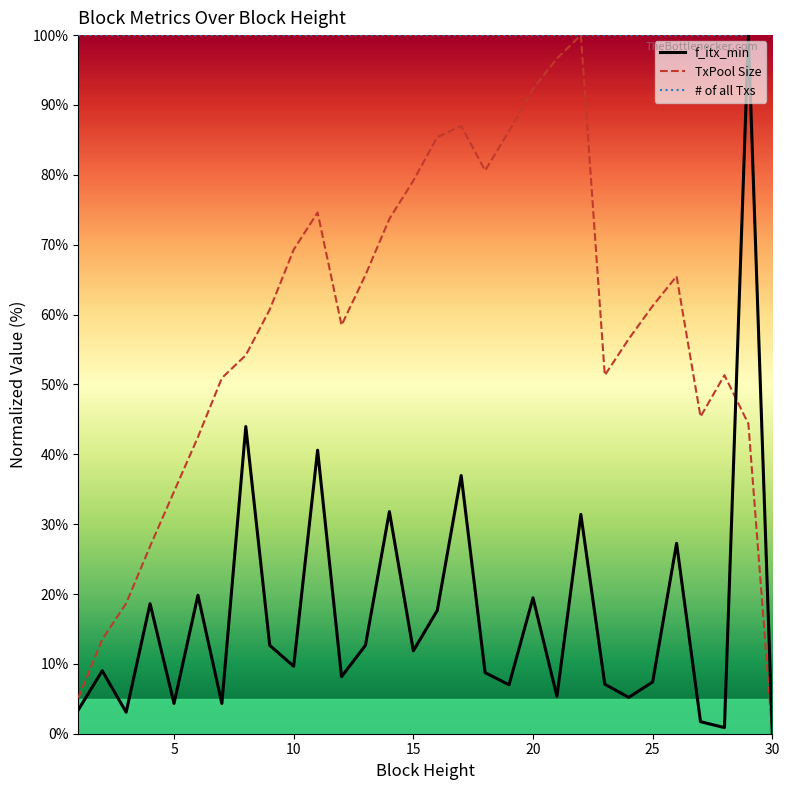

Which series has the largest total across all categories?

# of all Txs